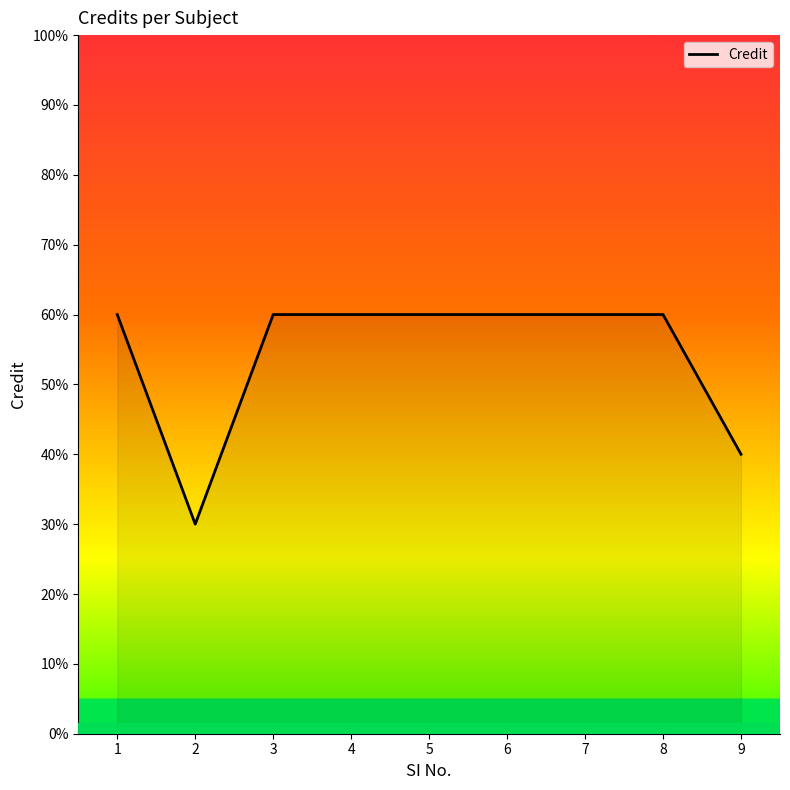

Does the chart have visible grid lines?

No